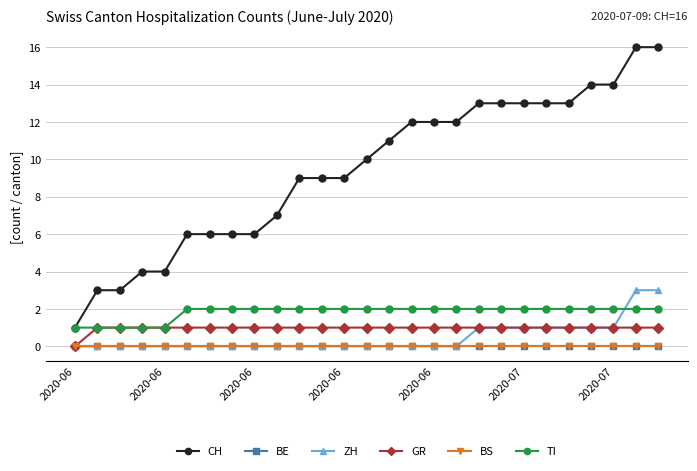

Is this an area chart (filled region under the line)?

No